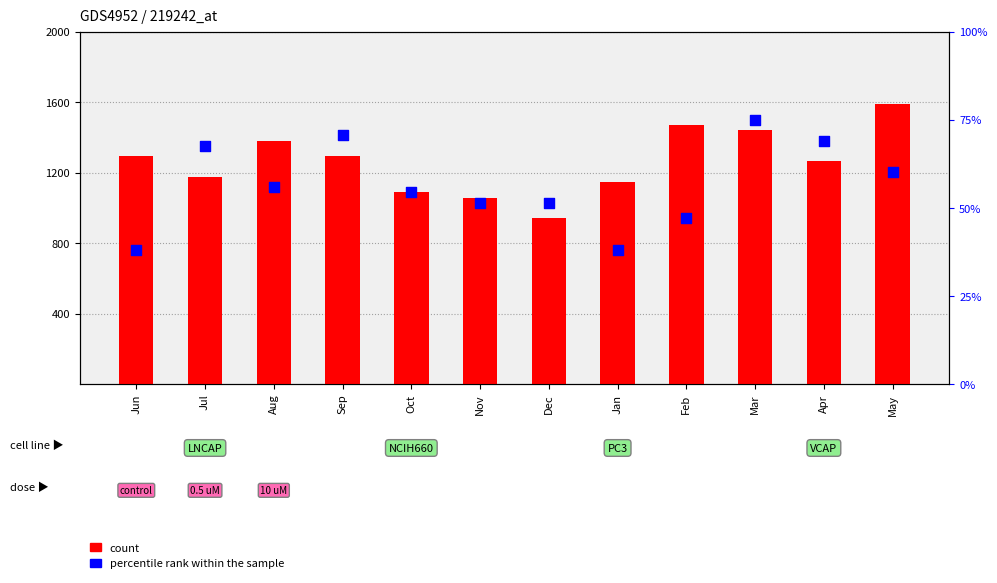

Which series has the largest Y range (max minus min)?

count